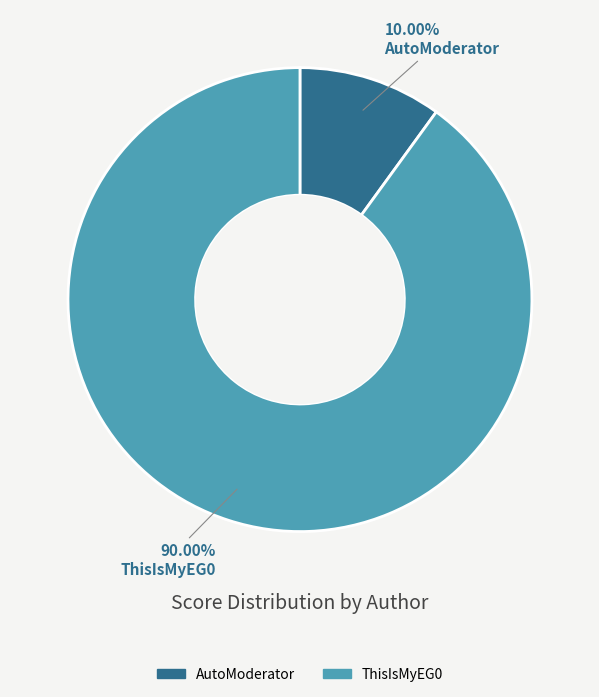

Between AutoModerator and ThisIsMyEG0, which is larger?

ThisIsMyEG0